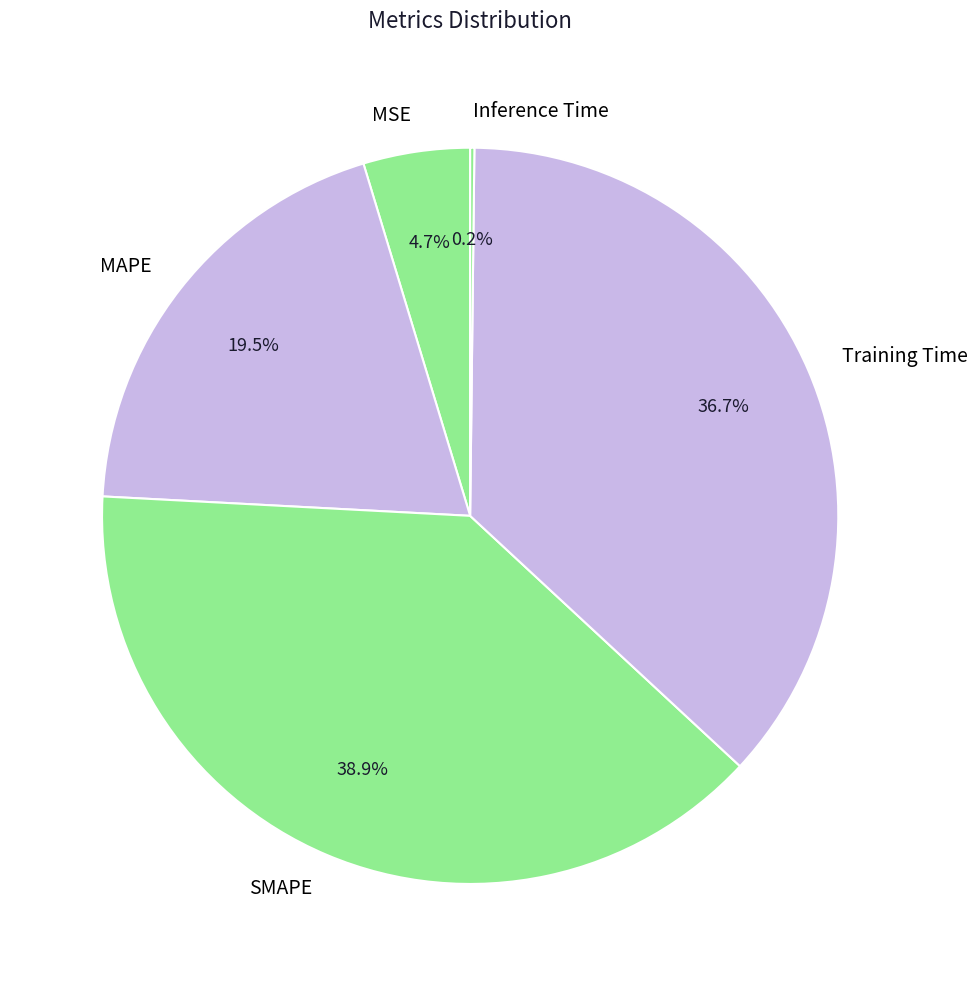

How much of the chart is everything except SMAPE?

61.1%